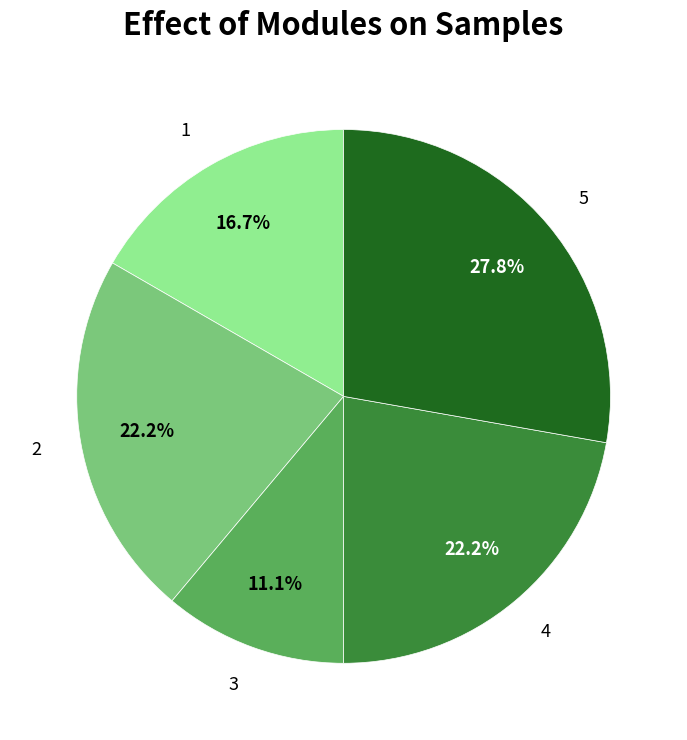

What percentage is the 3 slice, to the nearest percent?

11%